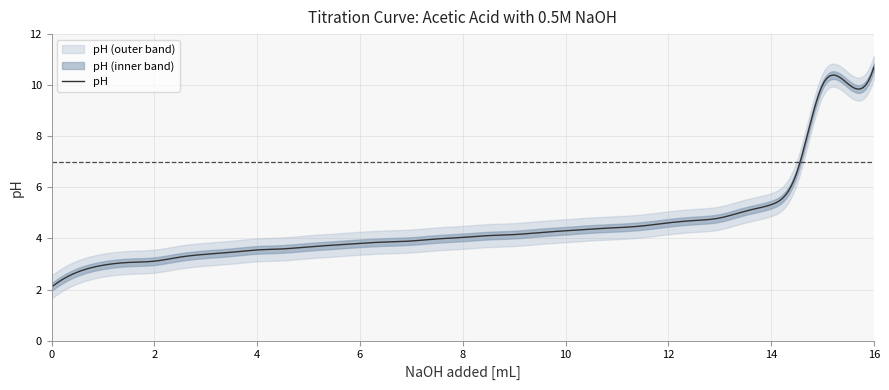

What is the change in value from 8.0 to 14.0?

+1.3